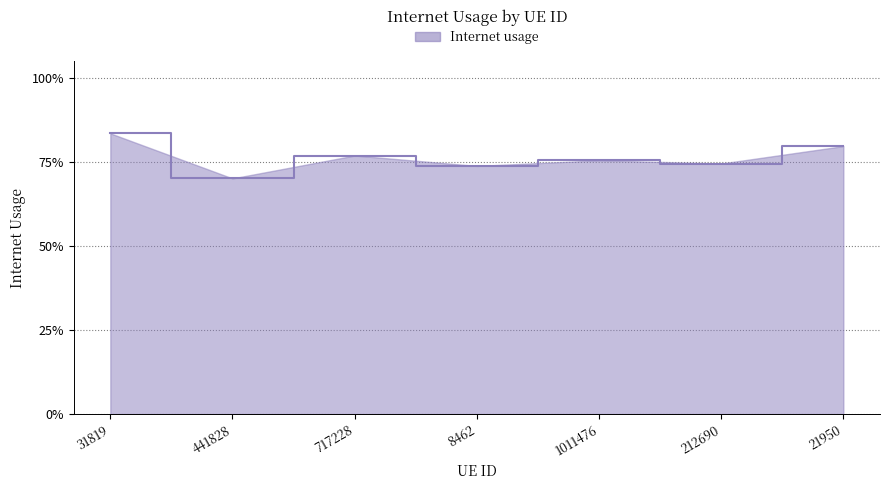

Which category has the lowest value across all series?

441828